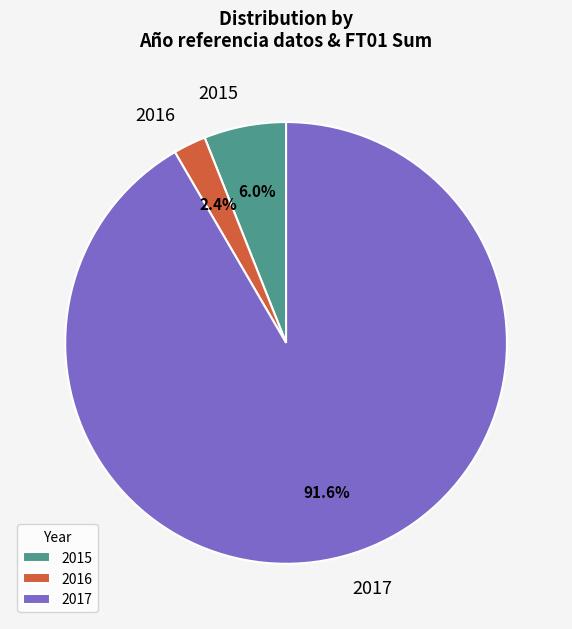

Combined, what portion of the pie is 2016 and 2015?

8.4%